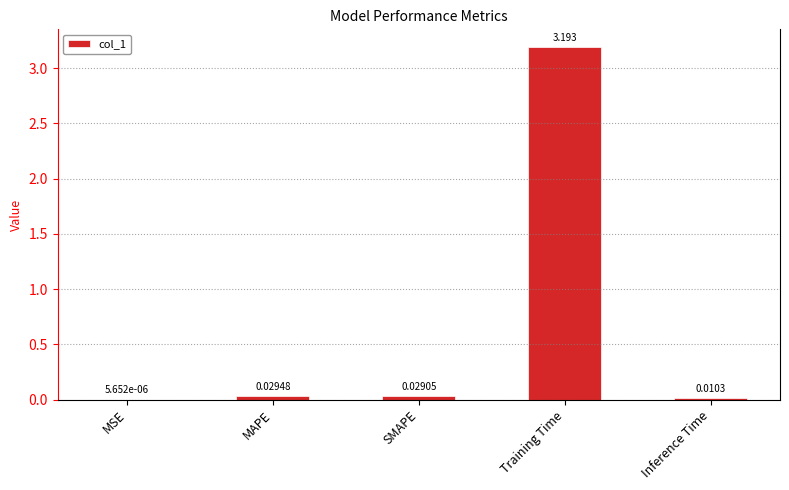

Between MSE and Training Time, which is larger?

Training Time